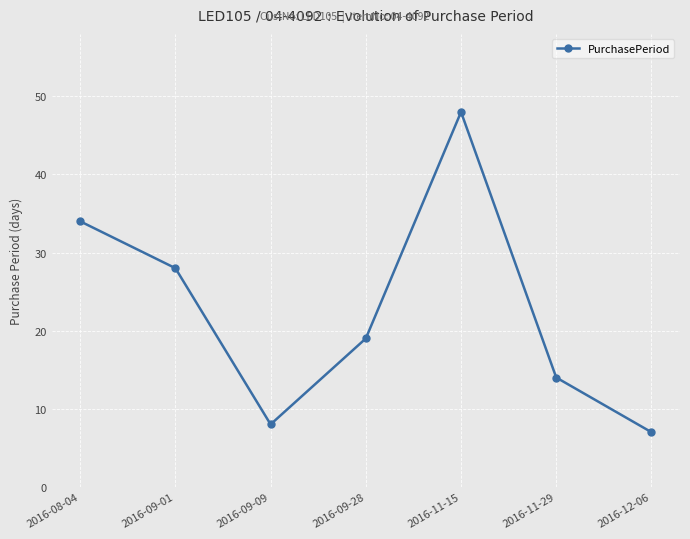

What is the maximum value shown in the chart?

48